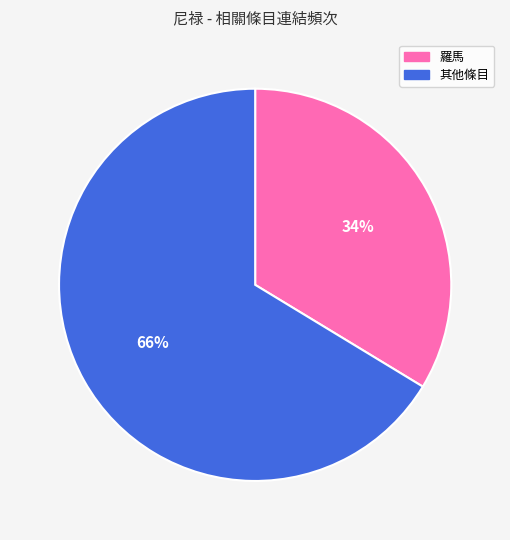

The 其他條目 slice represents 79% of the pie. True or false?

False